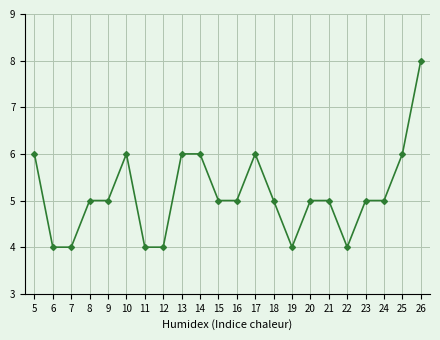

The value at 20 is 5. True or false?

True